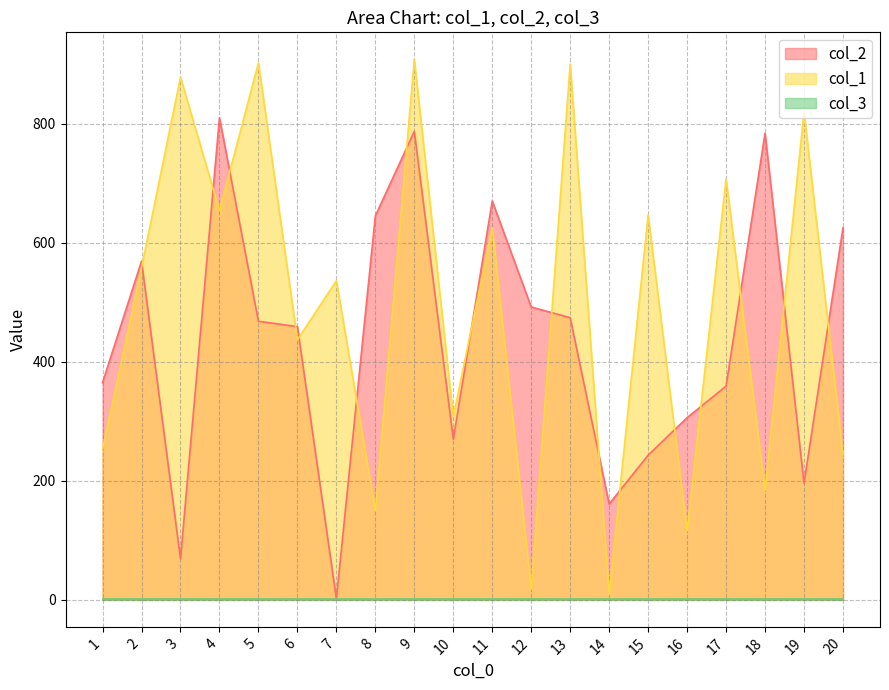

What is the value of the col_2 point at the 11th from the left?

670